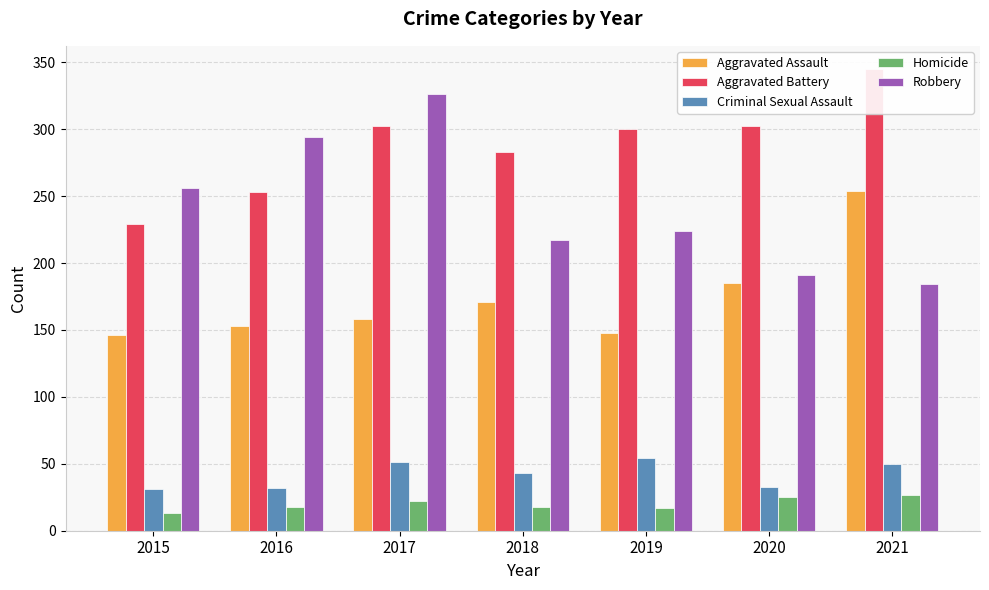

Count the number of categories in the chart.

7